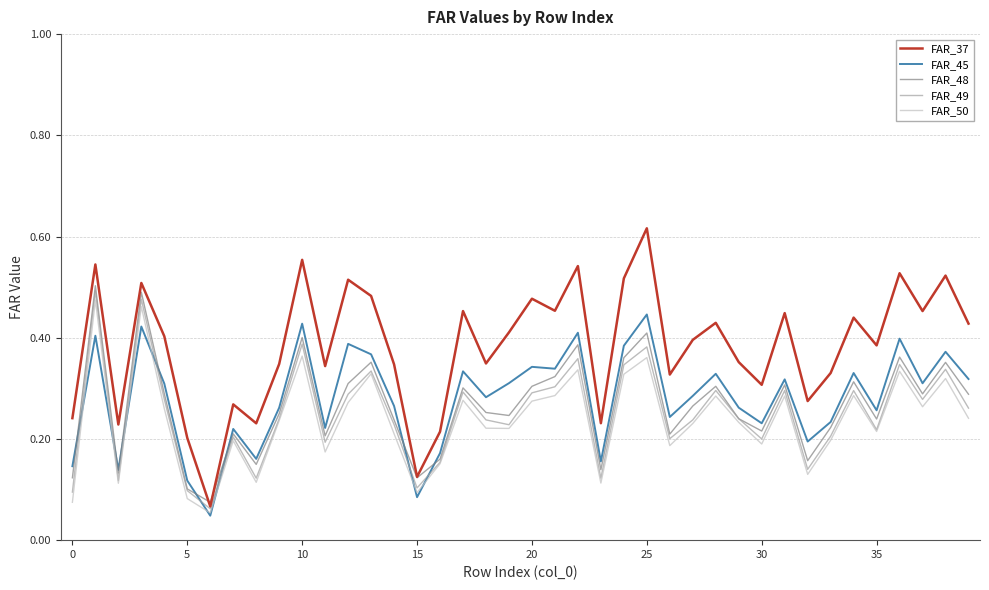

Which series has the largest total across all categories?

FAR_37